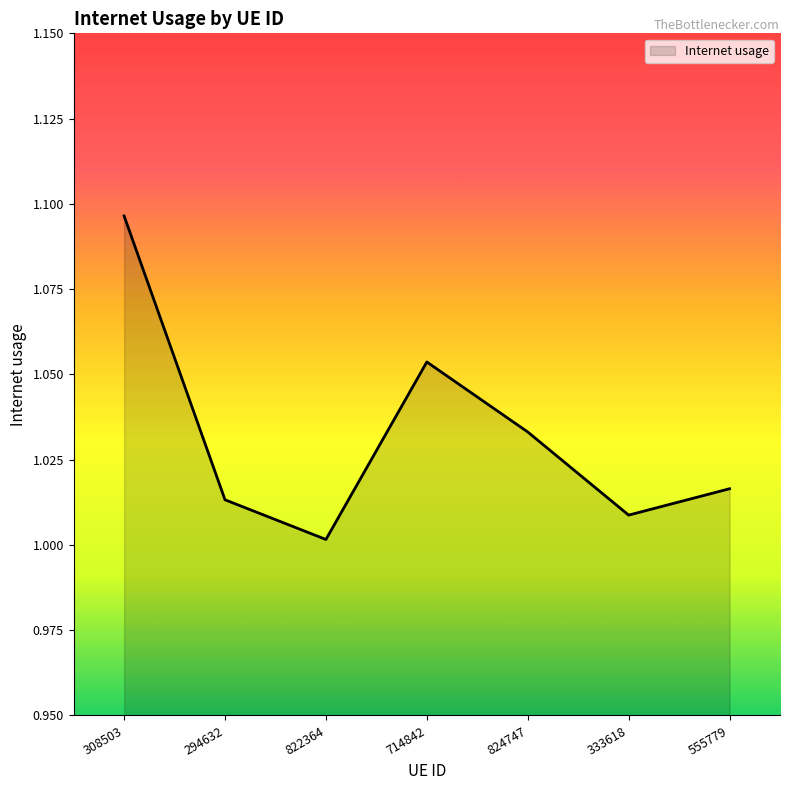

List the labels in order of value, largest first.

308503, 714842, 824747, 555779, 294632, 333618, 822364